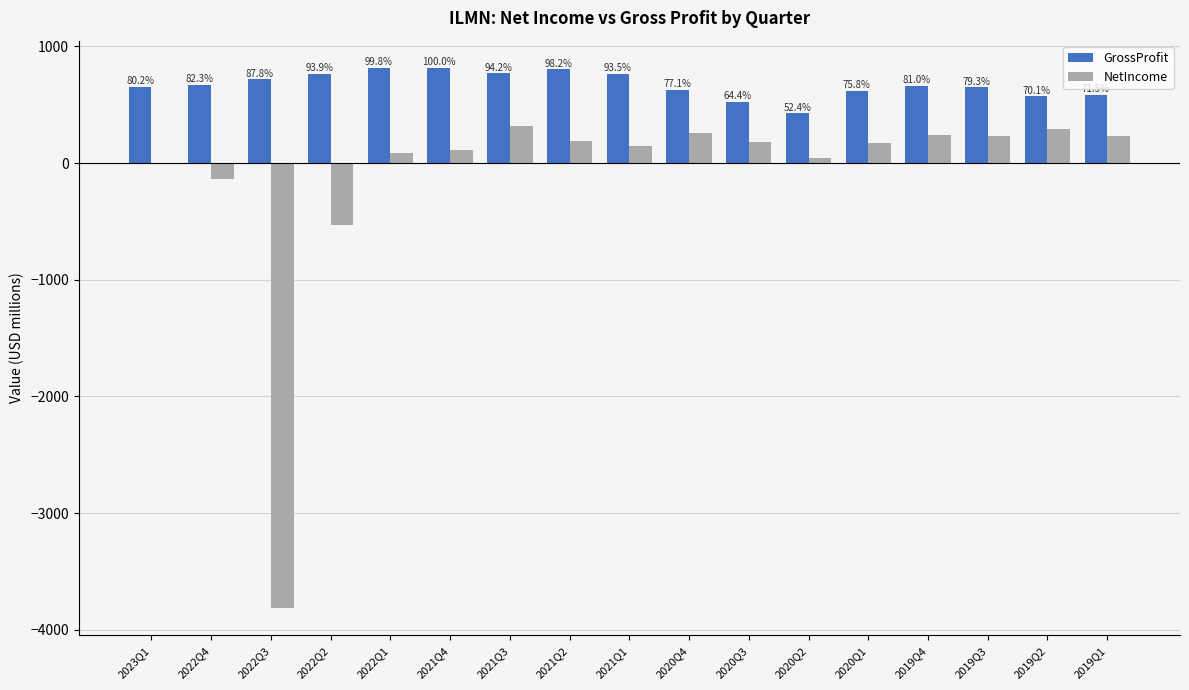

Where is GrossProfit nearest to the value 622?

2020Q1